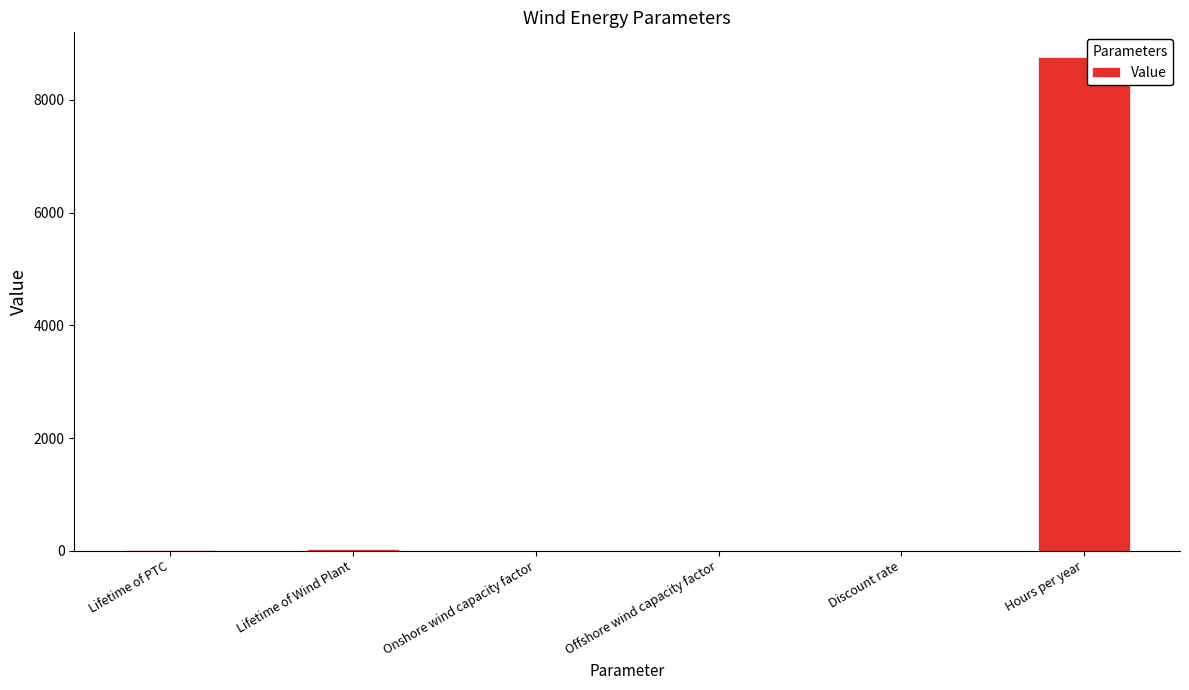

Count the number of data series in this chart.

1